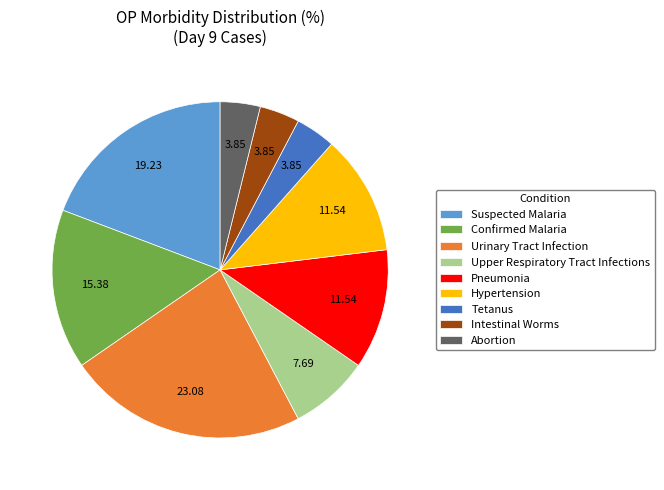

Which has a higher value, Upper Respiratory Tract Infections or Hypertension?

Hypertension